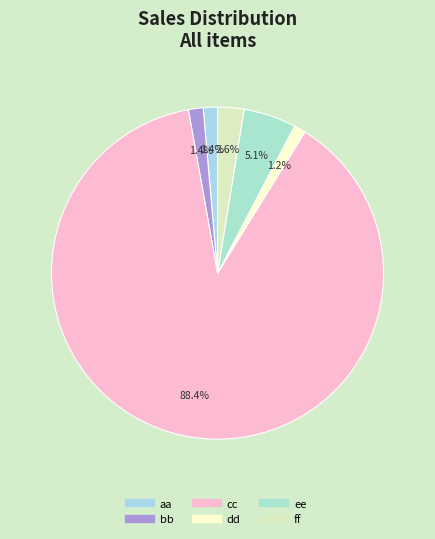

Between ee and aa, which is larger?

ee